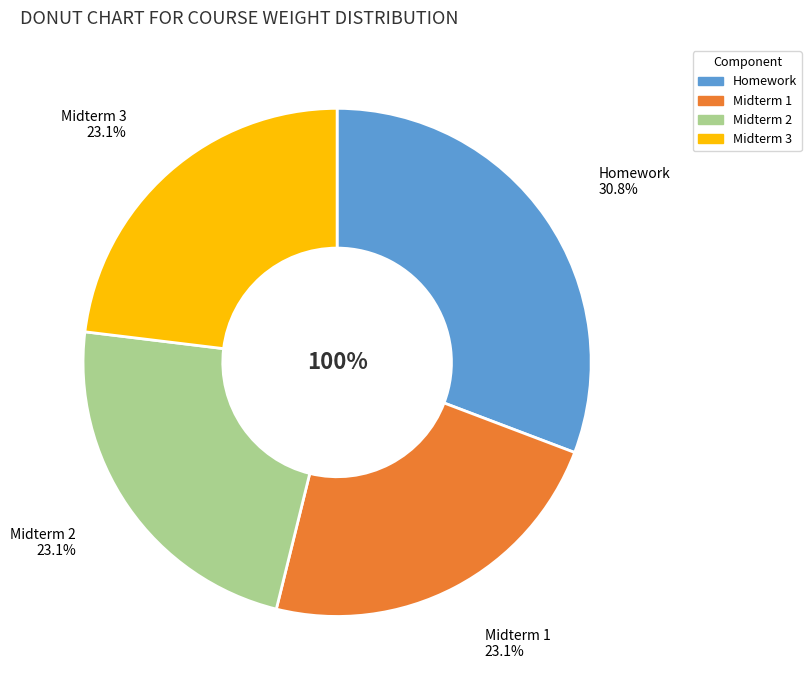

Rank the categories by value from lowest to highest.

Midterm 1, Midterm 2, Midterm 3, Homework